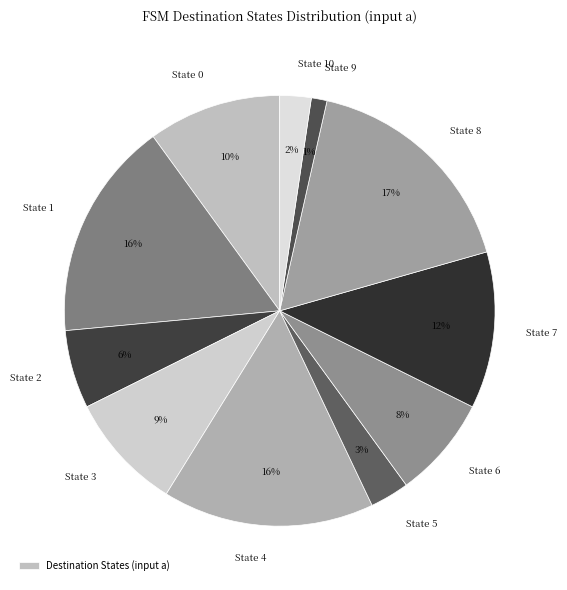

Count the number of slices in the pie.

11